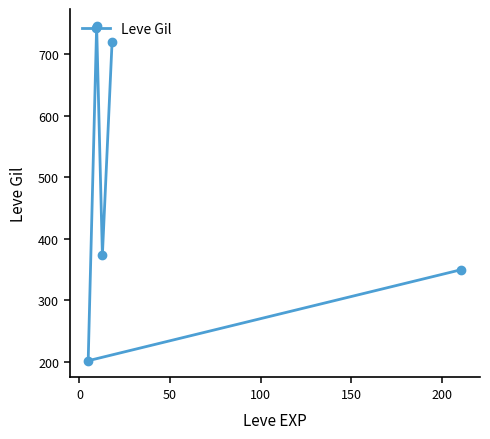

What is the maximum value shown in the chart?

746.7